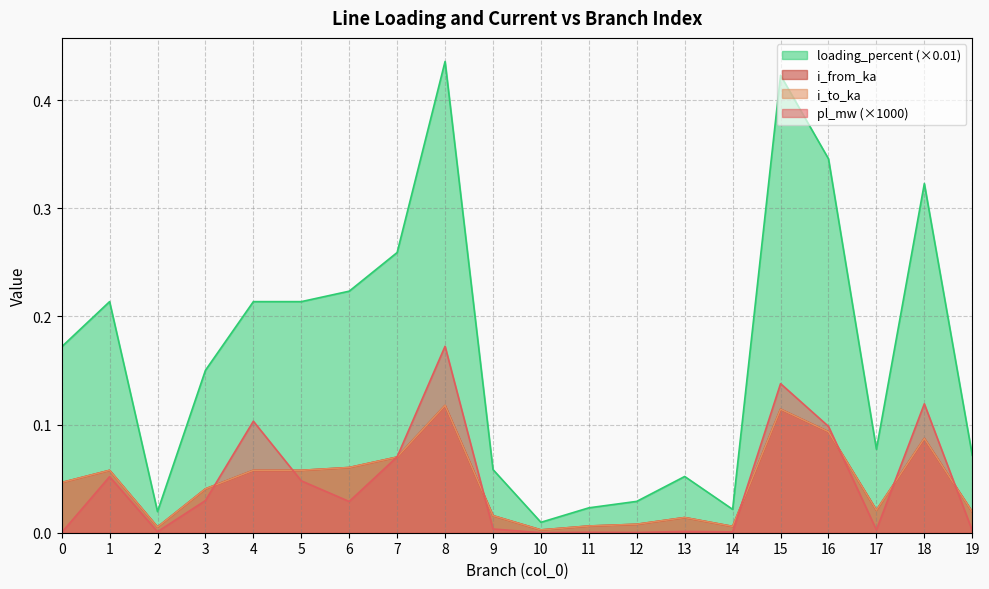

At 12, list the series in order from smallest to largest.

pl_mw, i_from_ka, i_to_ka, loading_percent